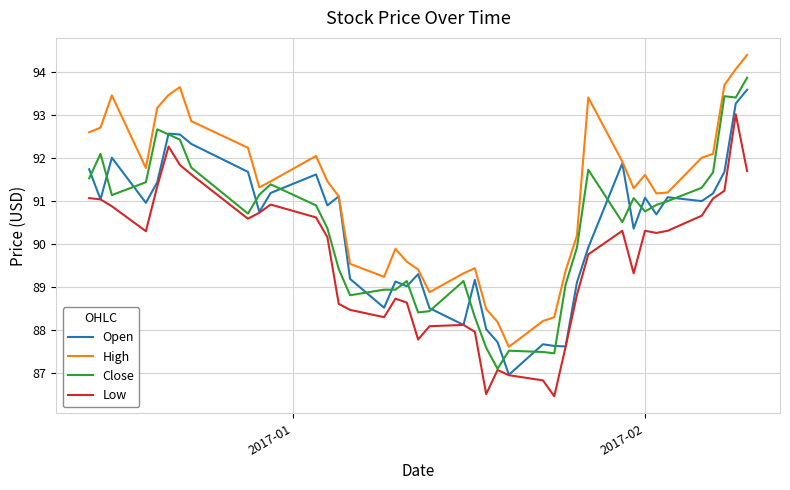

True or false: High and Low intersect in this chart.

False